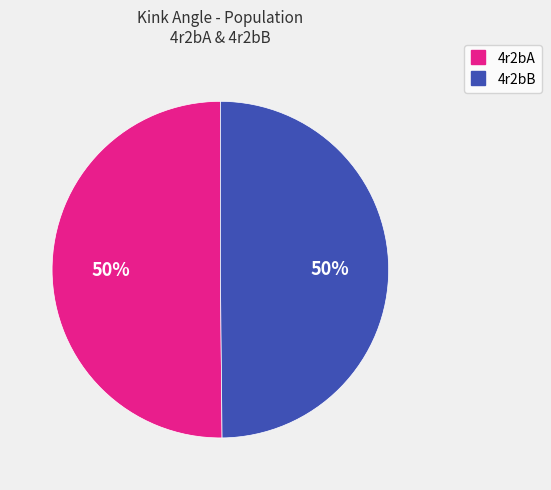

Do 4r2bB and 4r2bA together represent more than half of the pie?

Yes